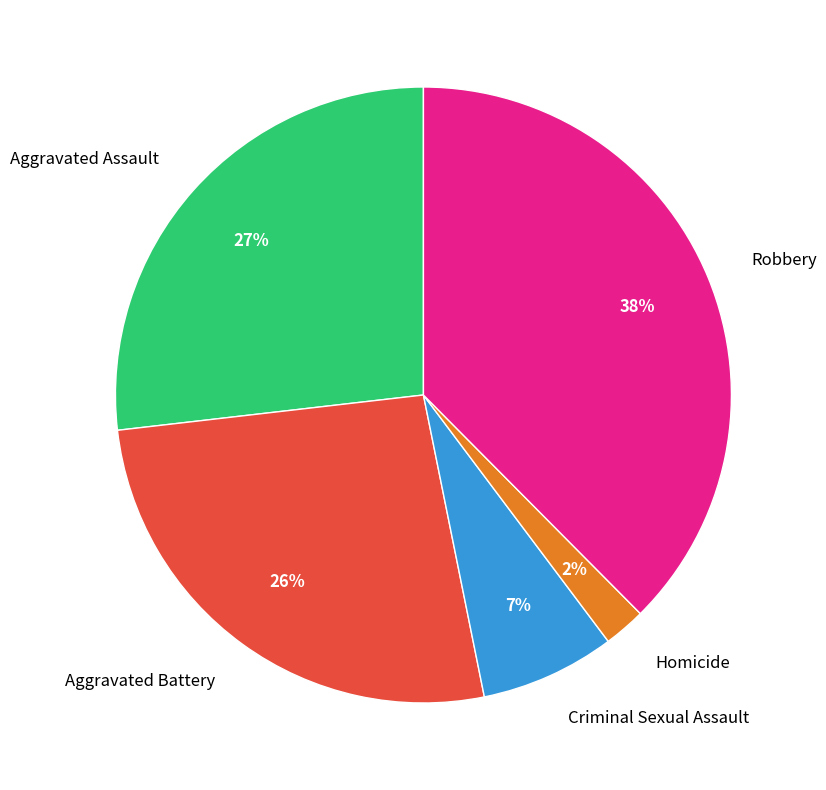

True or false: Aggravated Assault accounts for 27% of the total.

True